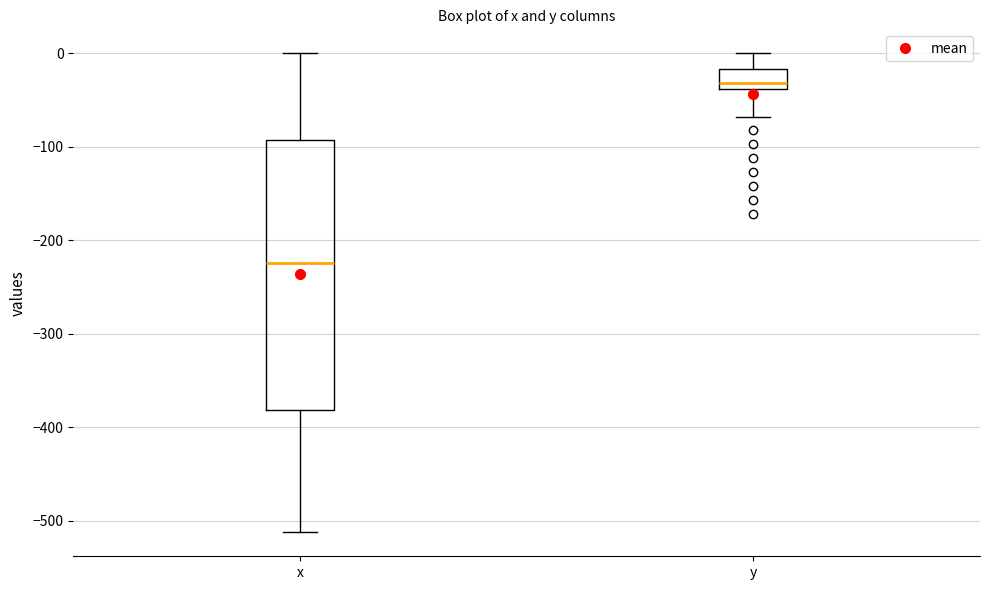

Which box is the tallest, from its lower edge to its upper edge?

x